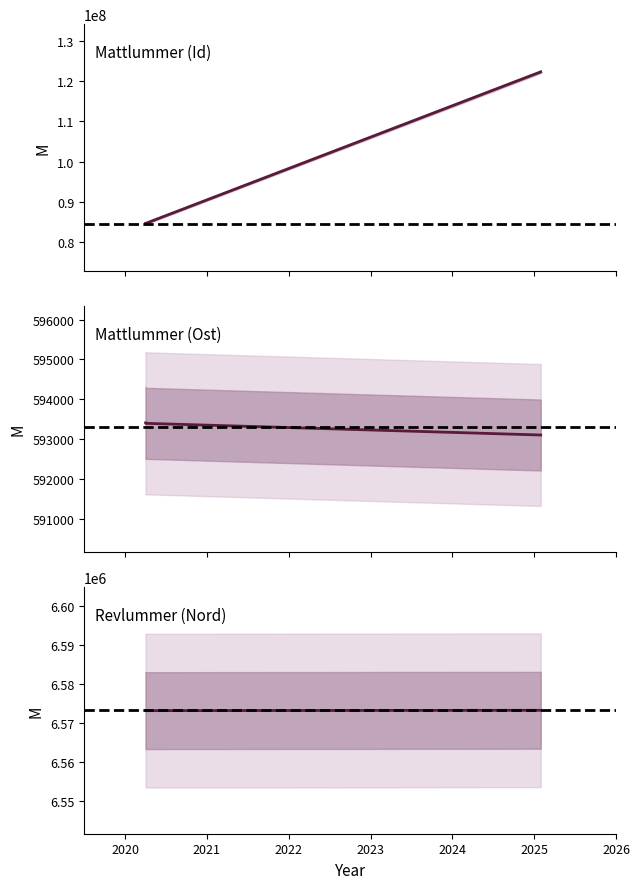

Is this an area chart (filled region under the line)?

No